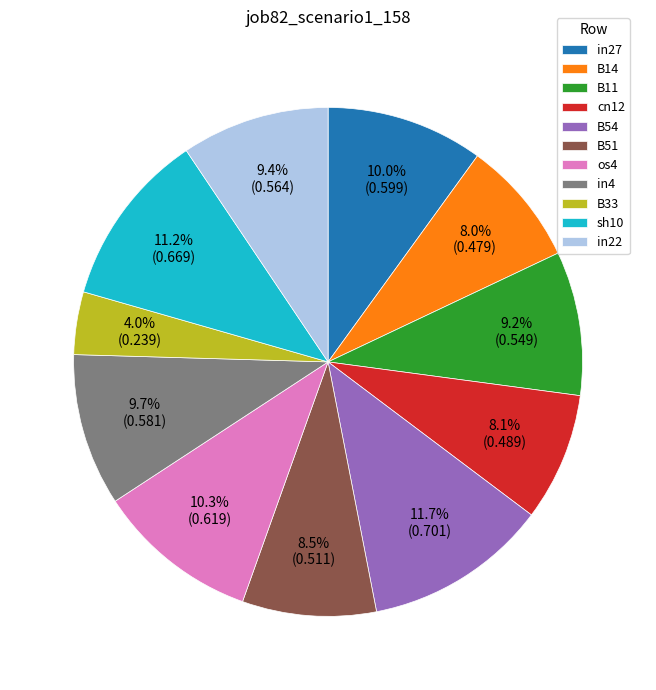

Combined, do sh10 and cn12 account for over 50%?

No